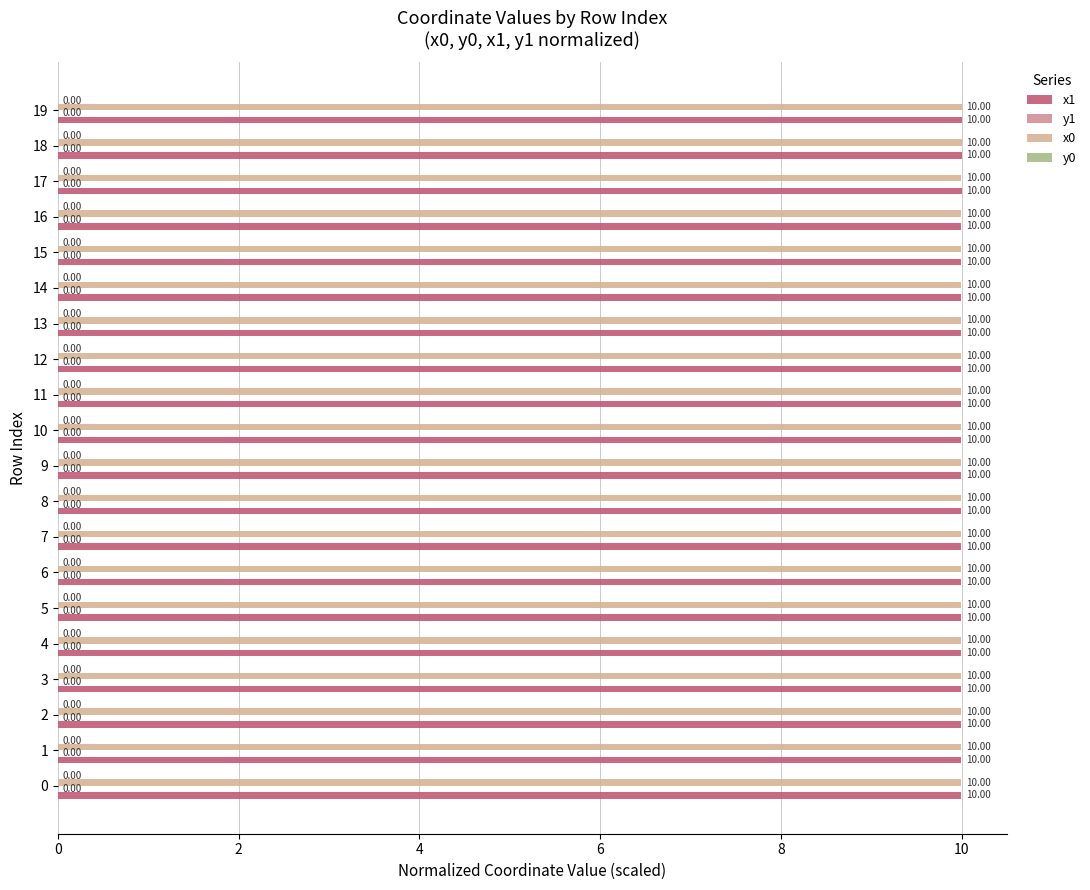

What is the sum of the x1 values at 19 and 0?

20.0